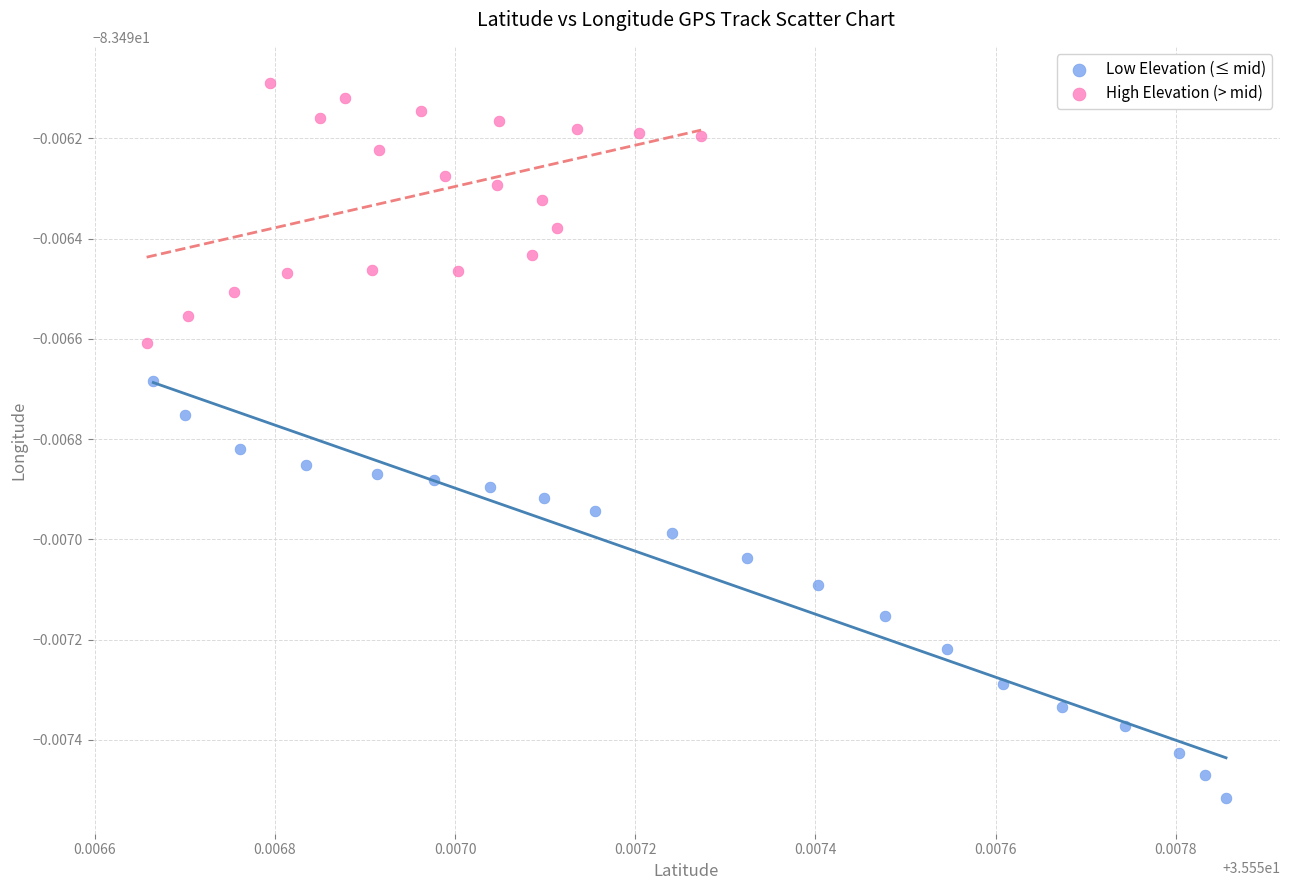

What are all the series names shown in the legend?

Low Elevation (≤ mid), High Elevation (> mid)